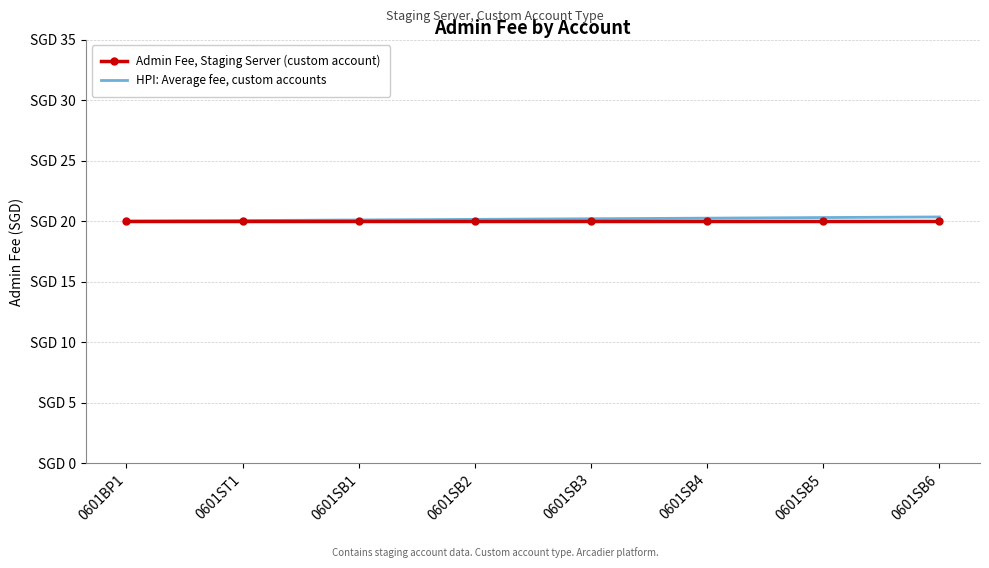

What are all the series names shown in the legend?

Admin Fee, Staging Server (custom account), HPI: Average fee, custom accounts